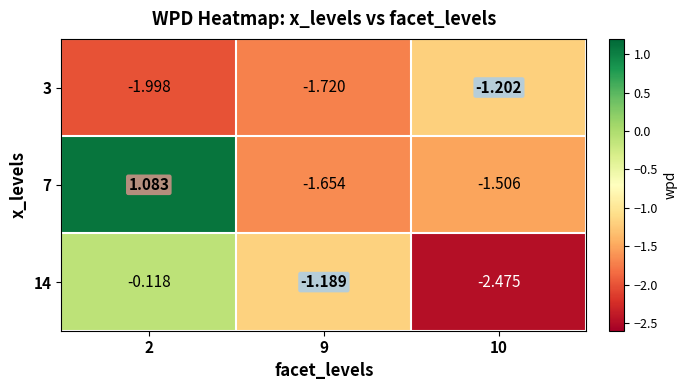

Which series has the largest total across all categories?

7